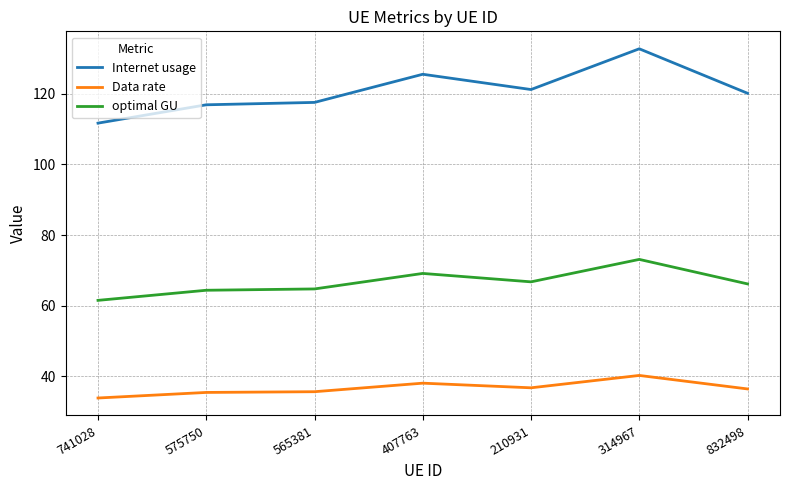

In optimal GU, how many points are higher than both neighbors (excluding endpoints)?

2